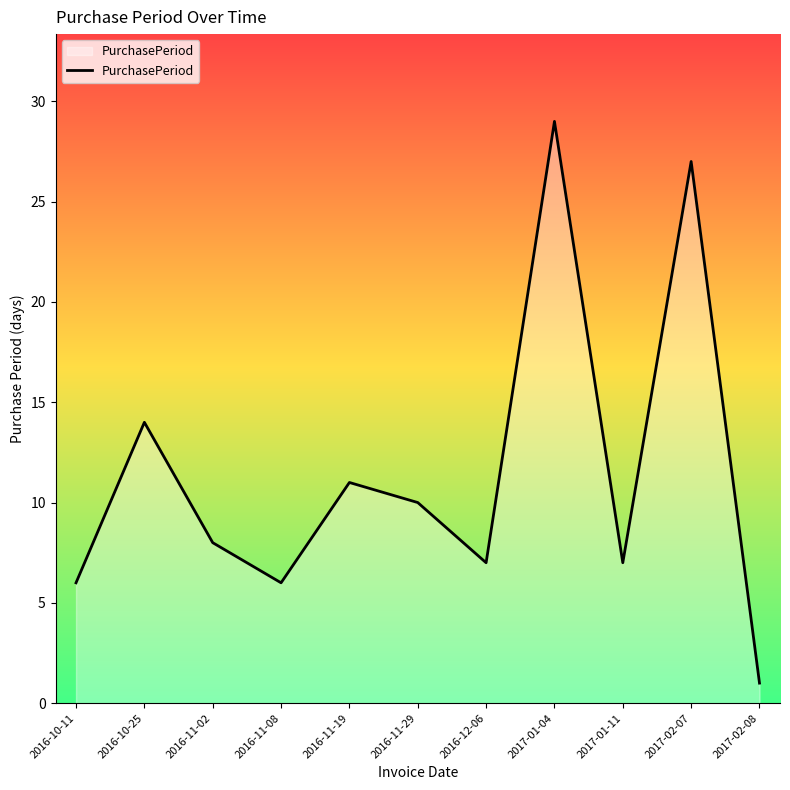

What position from the right is 2016-11-19?

7